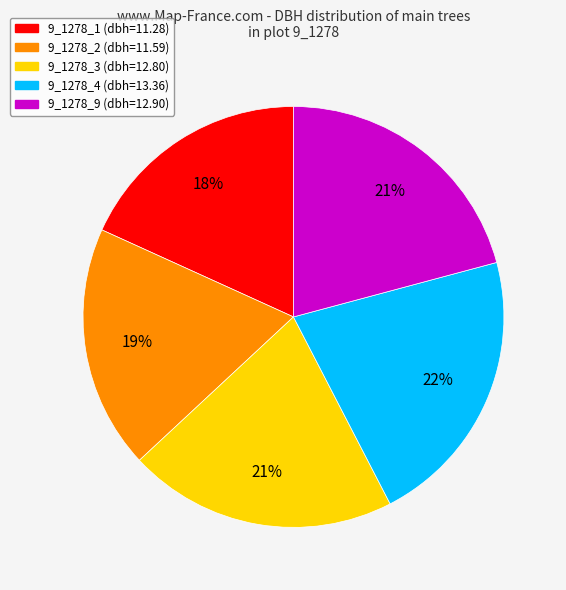

Does 9_1278_4 account for over 50% of the chart?

No